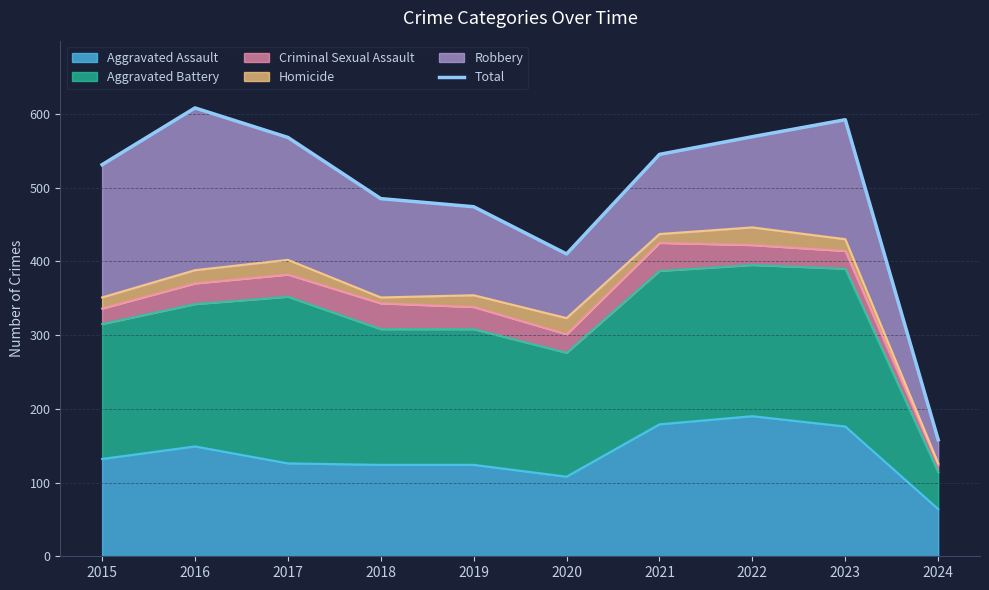

Does the chart have visible grid lines?

Yes